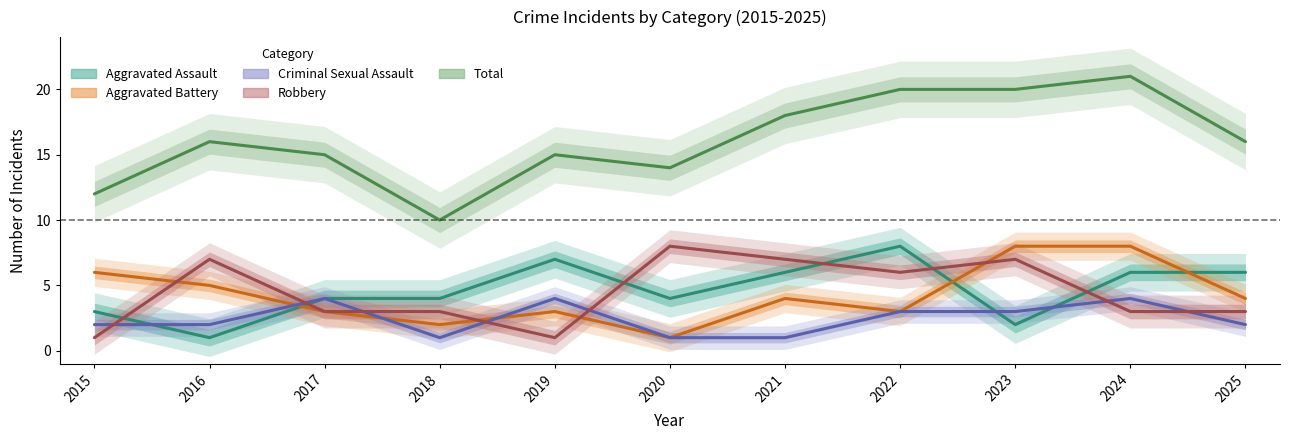

Count the number of categories in the chart.

11